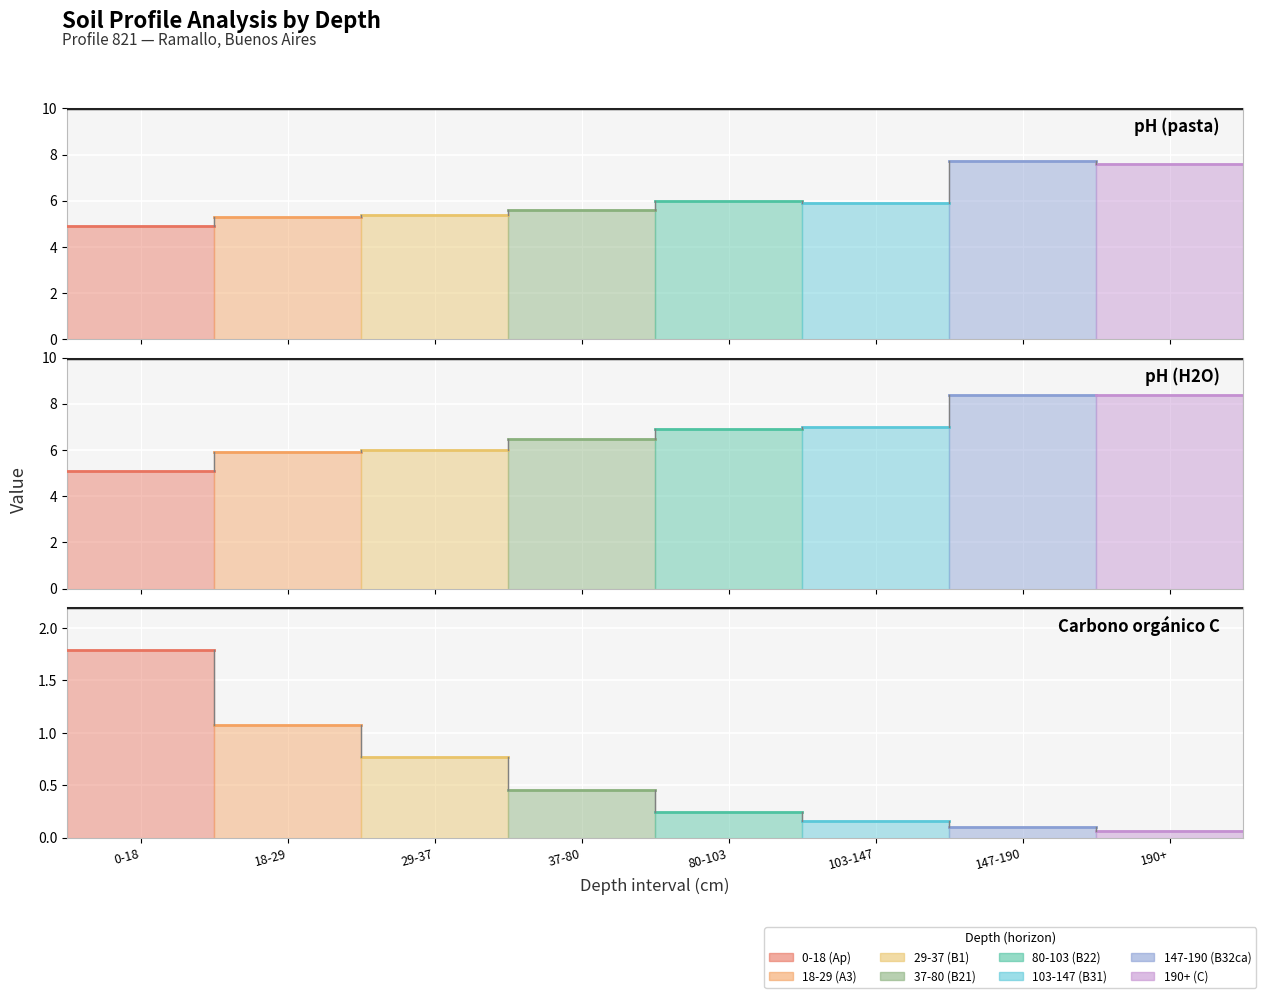

What is the minimum value for analitico_ph_pasta?

4.9